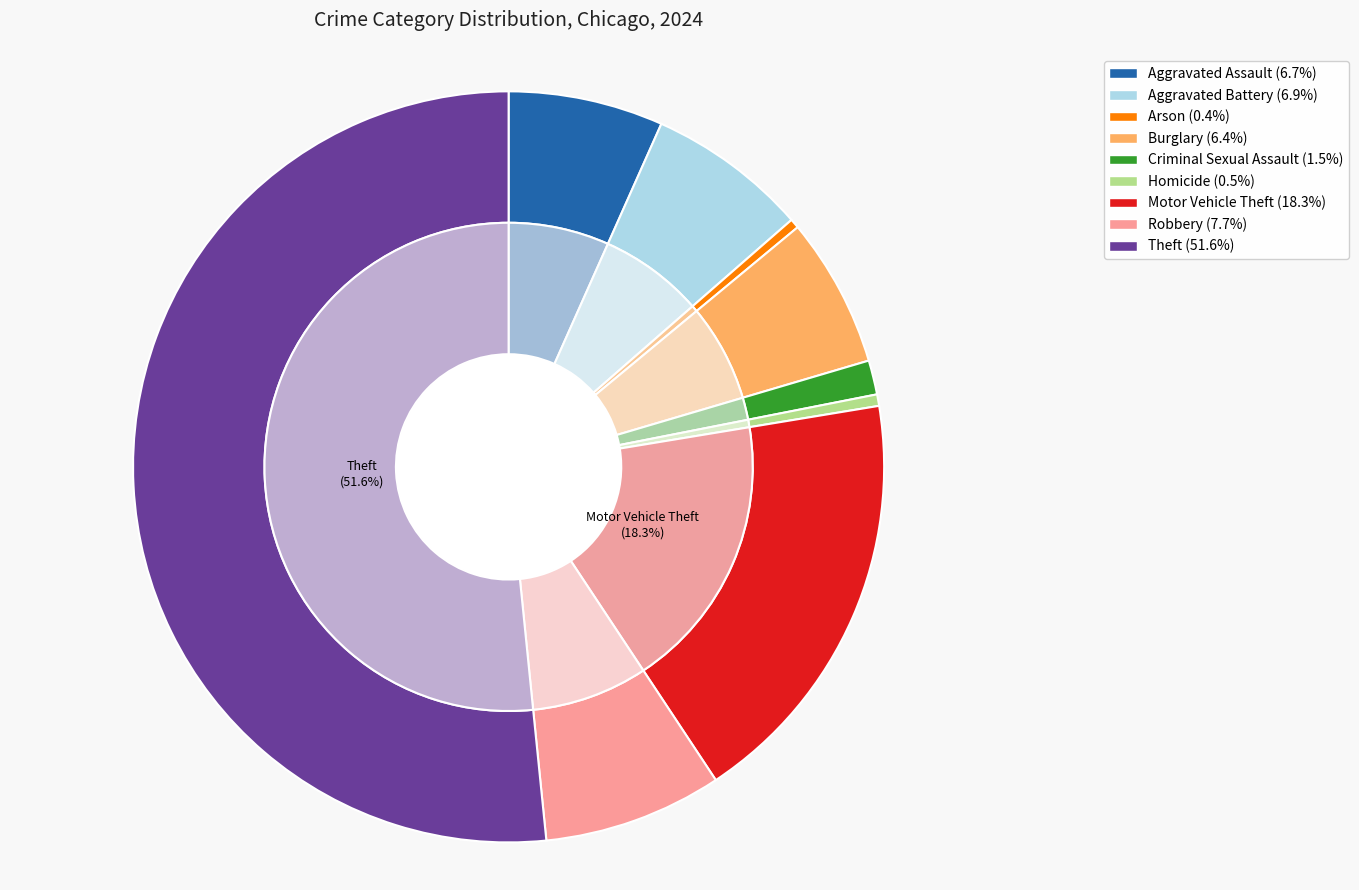

Approximately how many times larger is the value at Homicide compared to Arson?

1.2